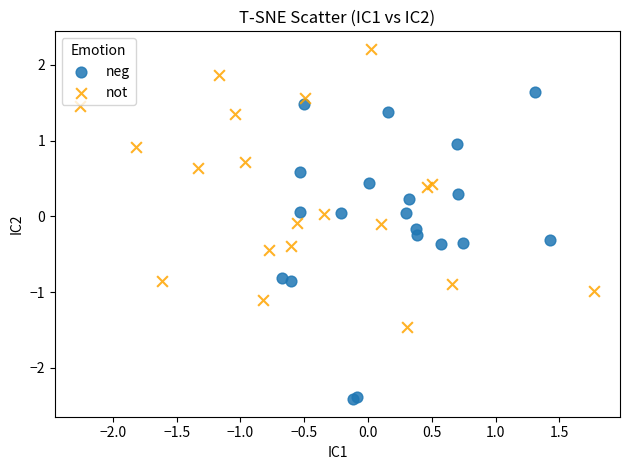

Which series has the widest spread of Y values?

neg